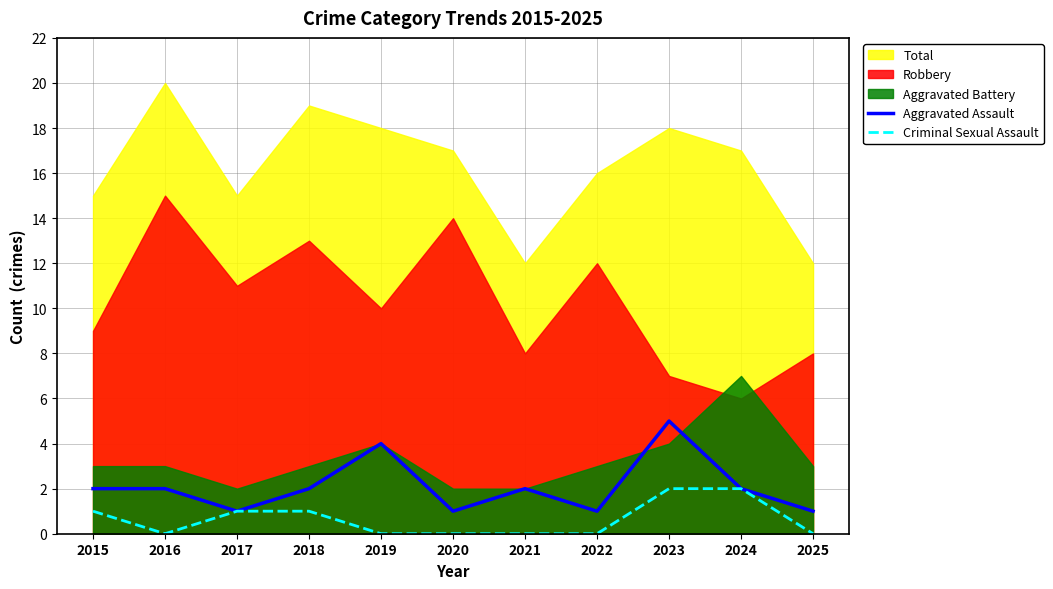

At which category does Aggravated Assault reach its first local valley?

2017